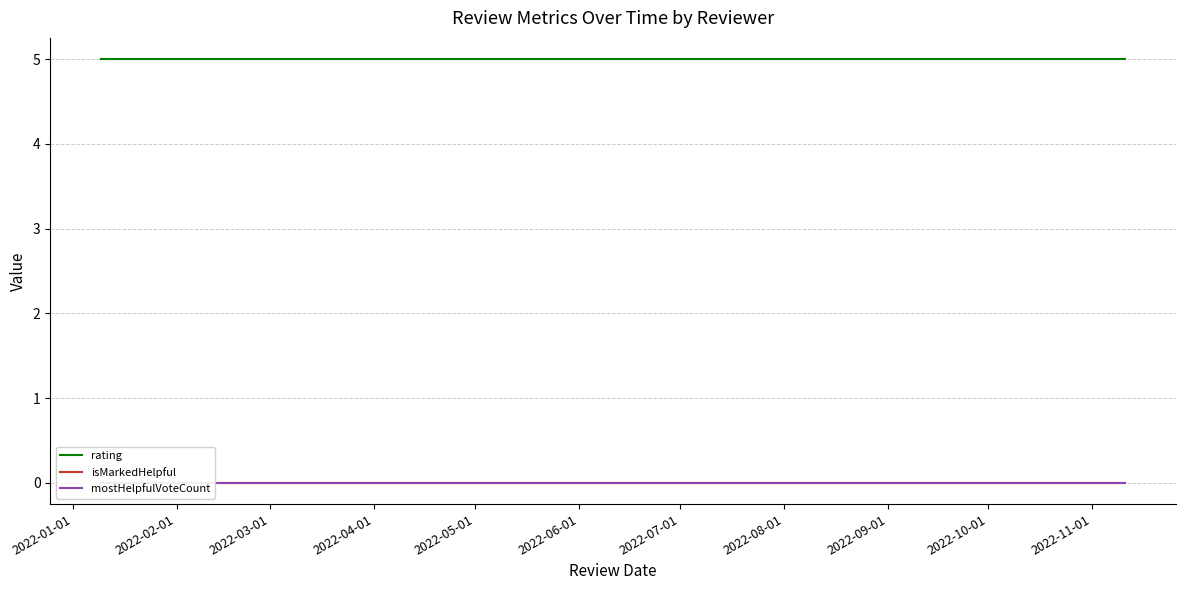

At how many categories does at least one series exceed 1?

3